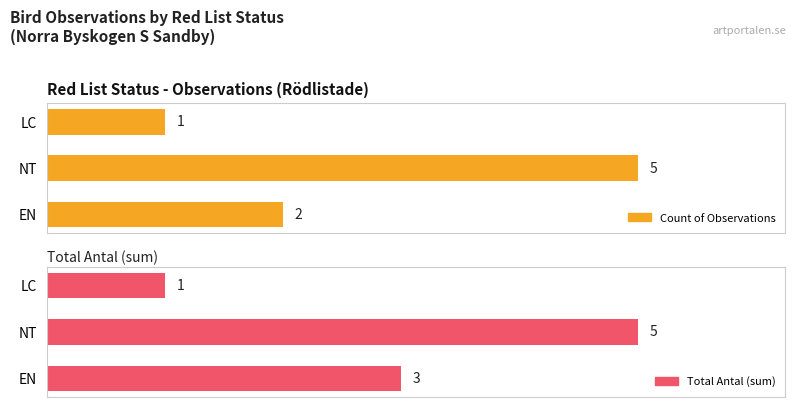

How many data points in Total Antal (sum) are less than 3?

1